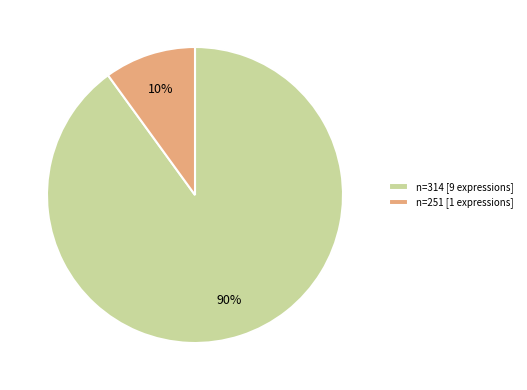

Is the sum of n=314 [9 expressions] and n=251 [1 expressions] greater than half?

Yes